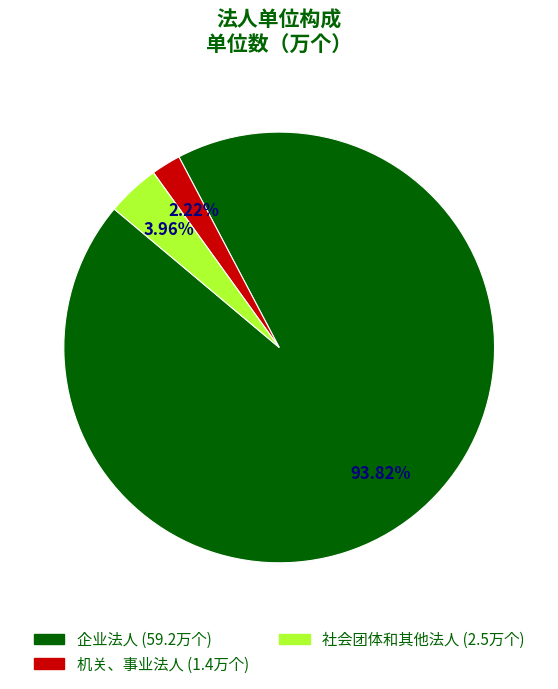

To the nearest percent, what is the combined percentage of 社会团体和其他法人 and 企业法人?

98%